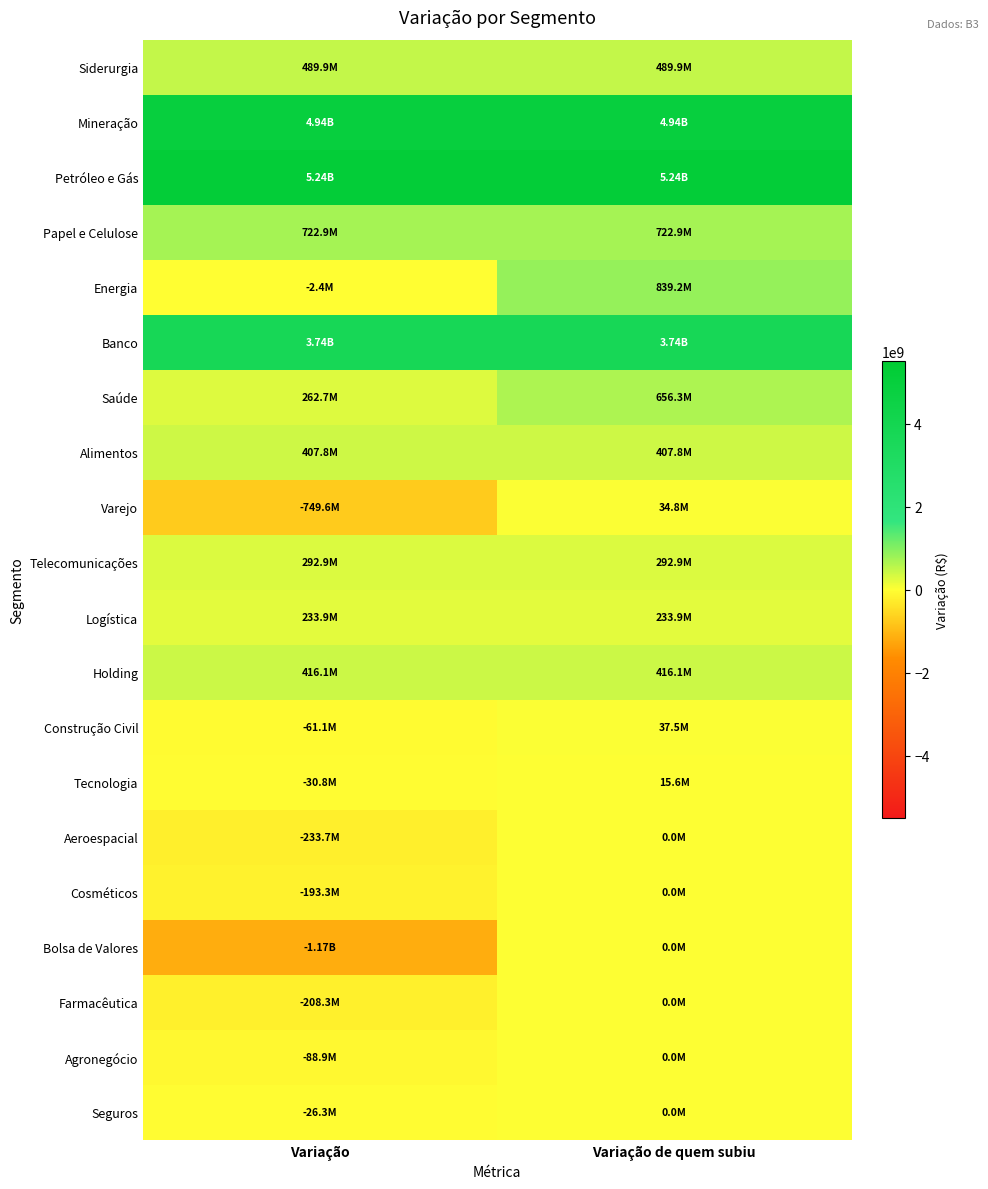

Which series has the largest range (max minus min)?

Bolsa de Valores